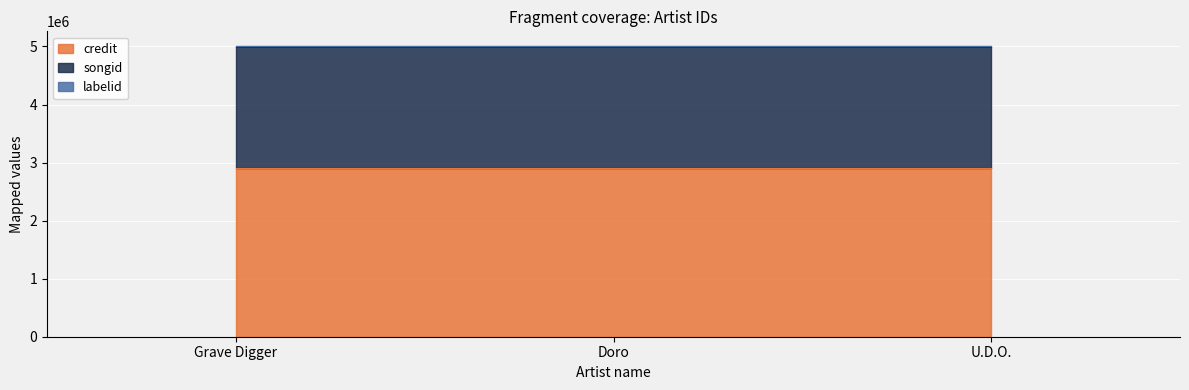

Count the number of data series in this chart.

3